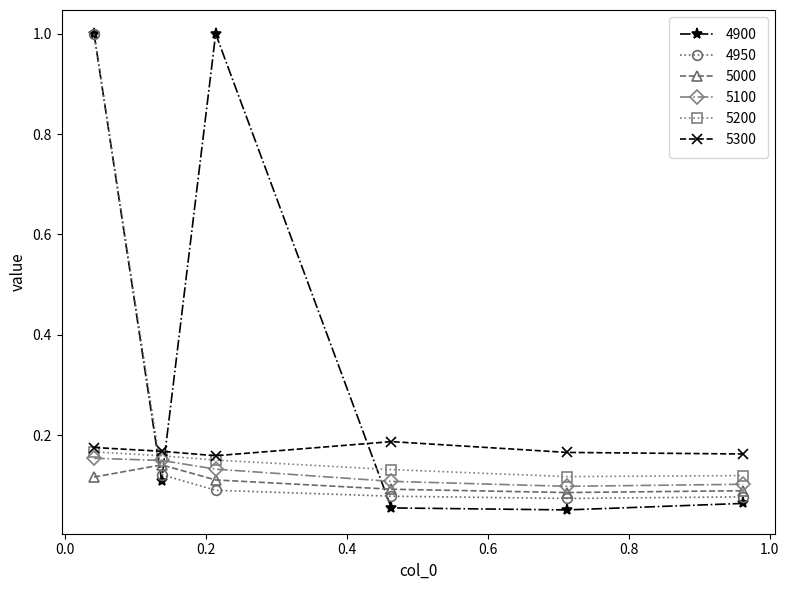

Which series has the largest total across all categories?

4900